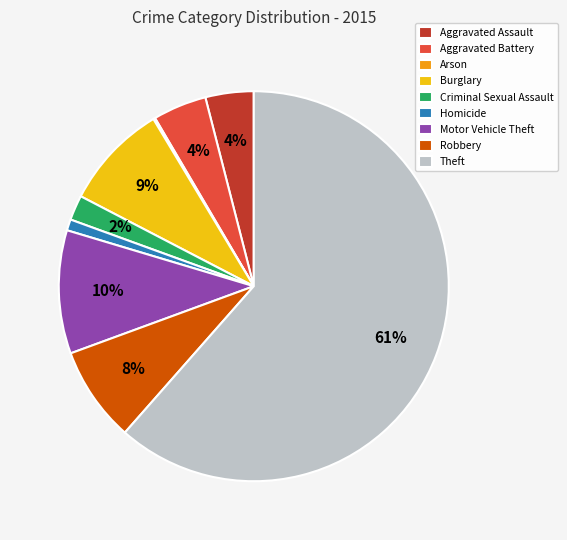

To the nearest percent, what is the average slice percentage?

11%